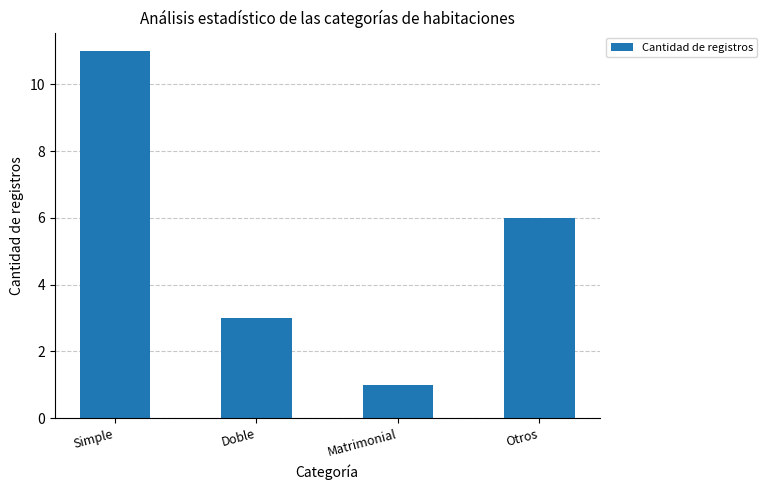

How many values are below 6?

2